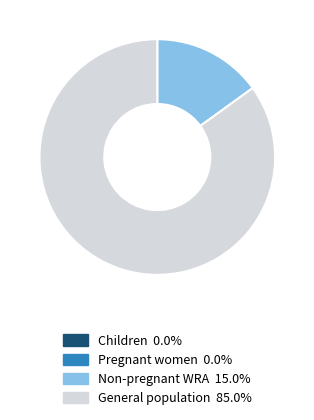

Which category has the biggest portion of the pie?

General population